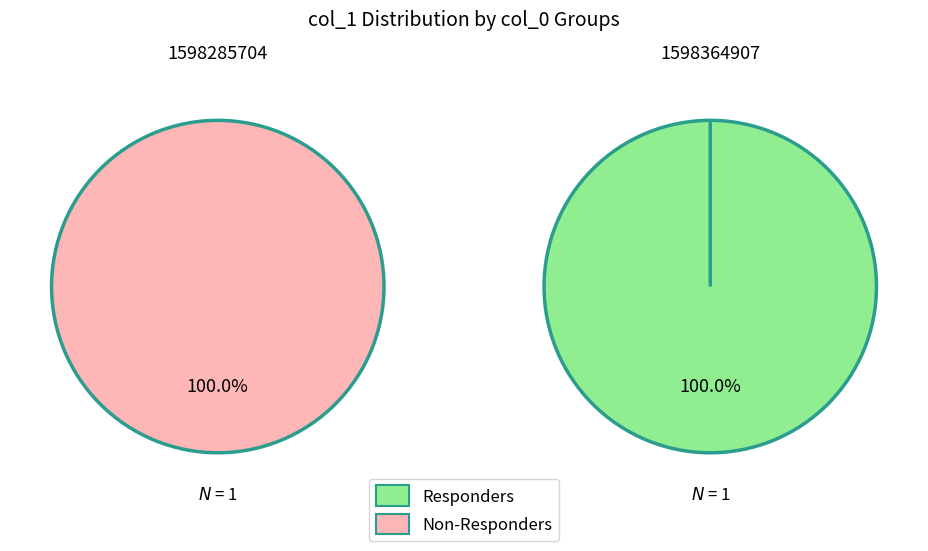

Which slice is the smallest?

1598285704